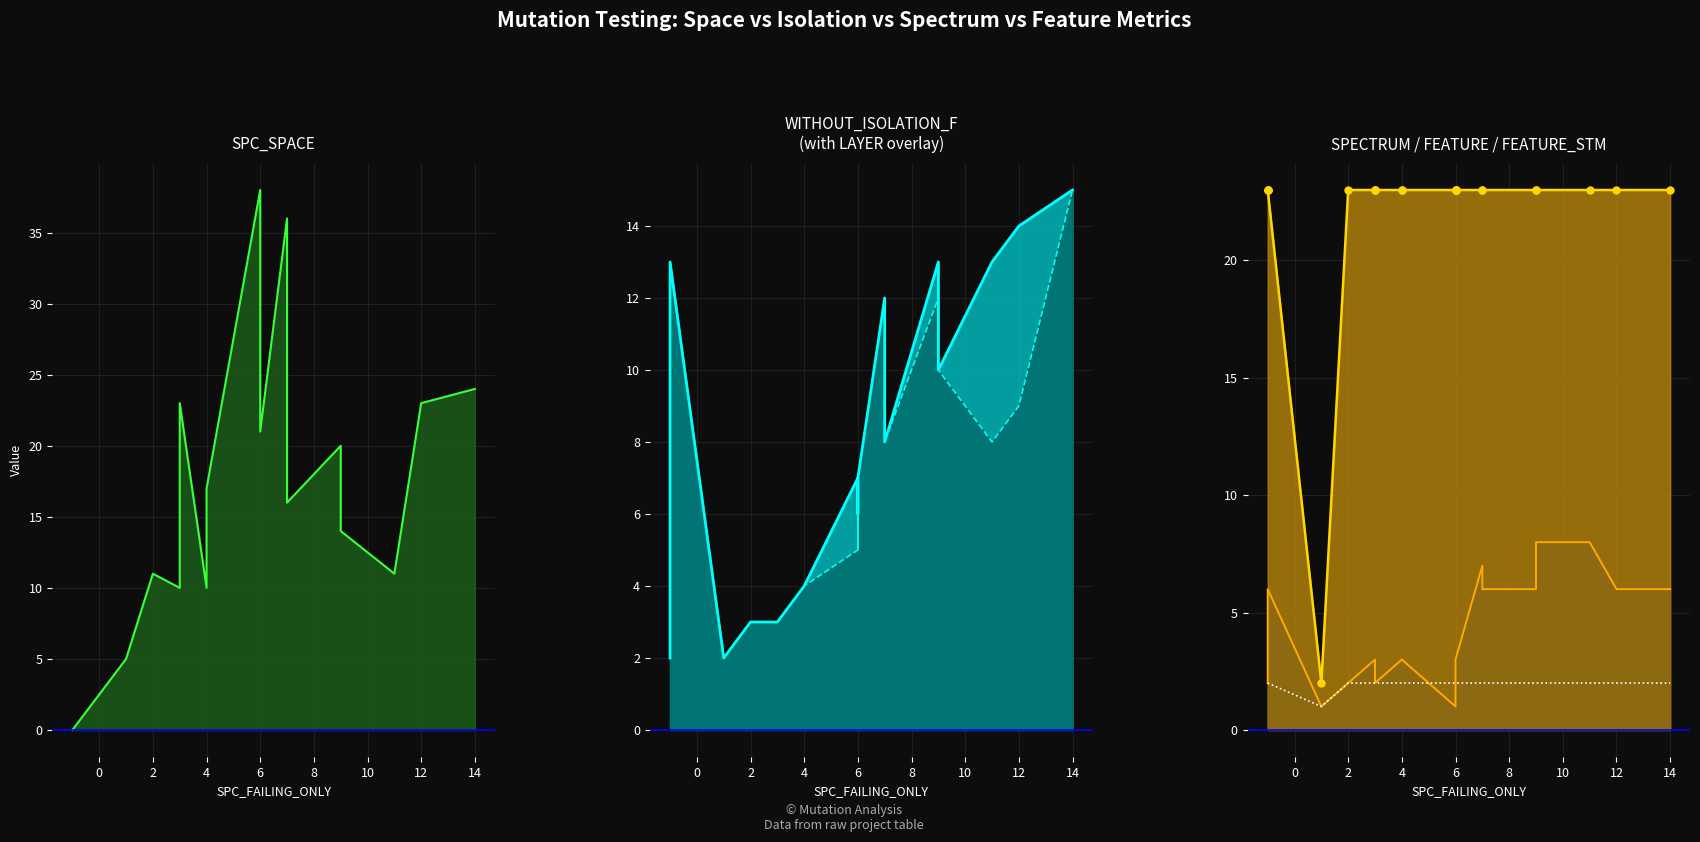

True or false: WITHOUT_ISOLATION_LAYER_line and SPECTRUM_line intersect in this chart.

False